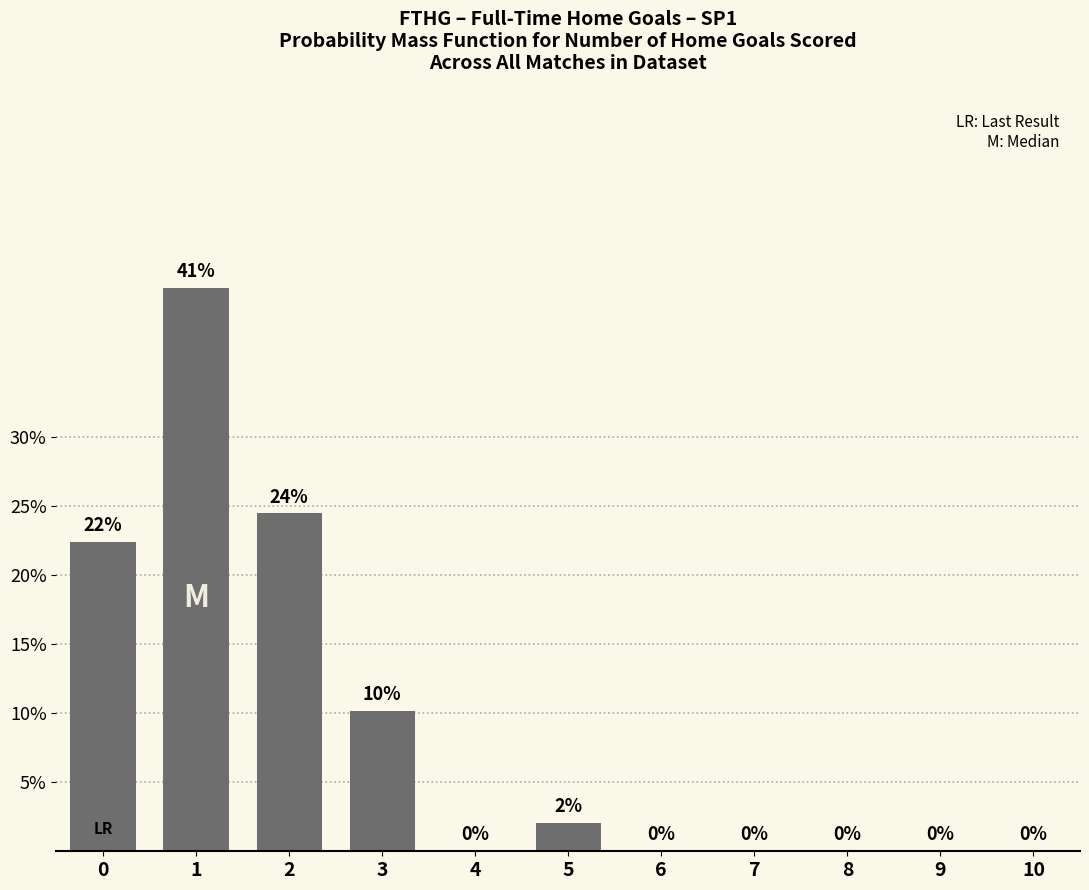

What is the greatest value displayed?

40.8